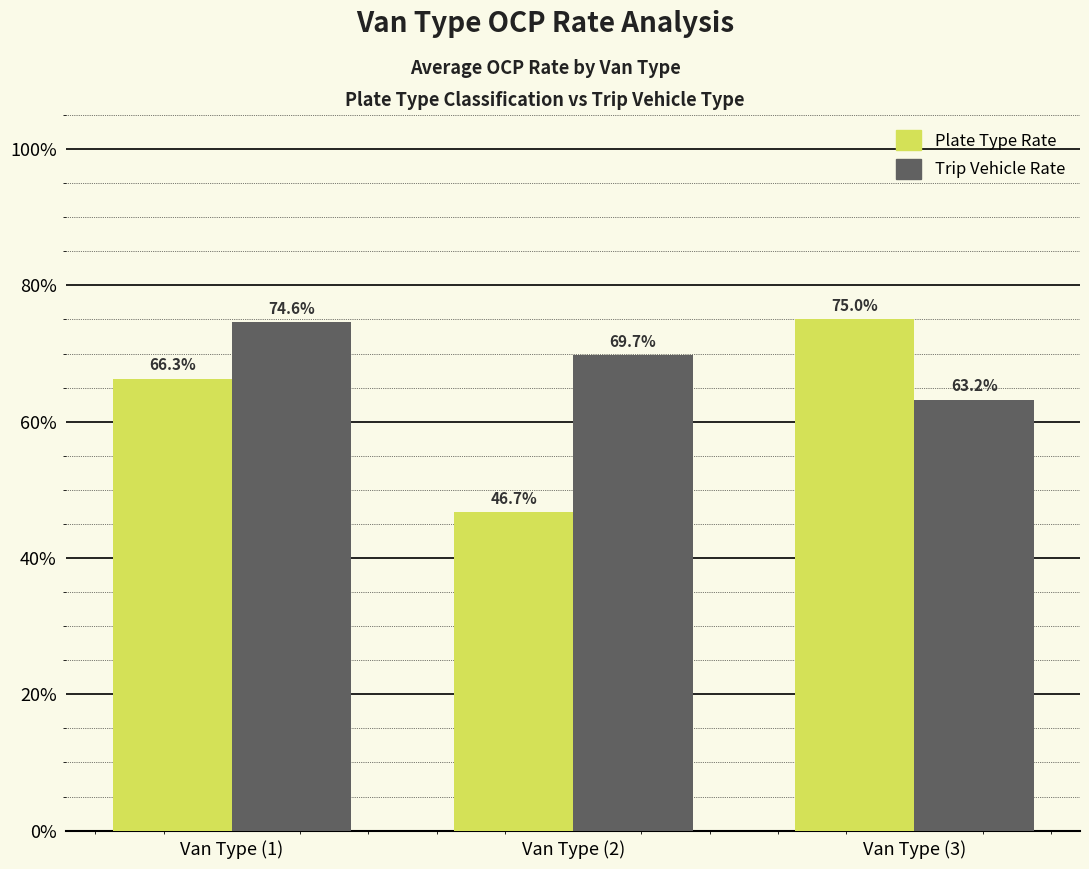

Is it true that Average of OCP_RATE (Plate) equals 0.8 at Van Type (3)?

True